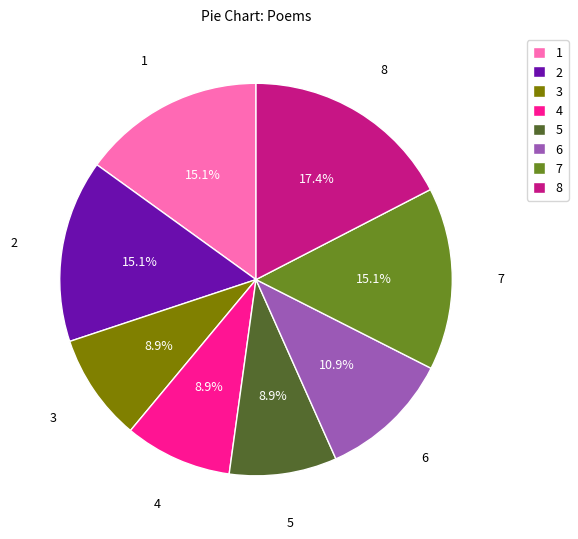

What is the largest slice in the pie chart?

8